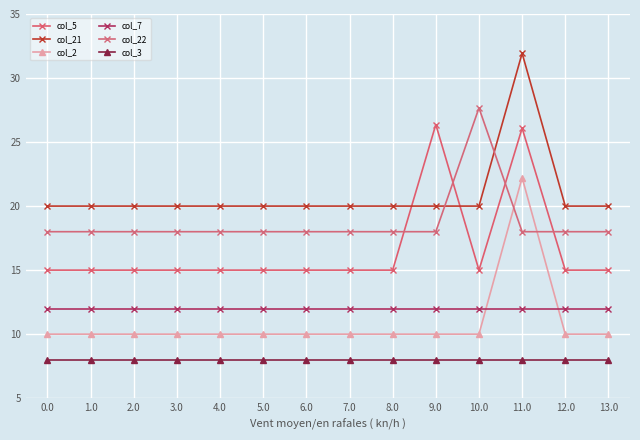

Reading right to left, list all the values displayed in this chart.

col_5: 15.0	15.0	26.1	15.0	26.4	15.0	15.0	15.0	15.0	15.0	15.0	15.0	15.0	15.0
col_21: 20.0	20.0	31.9	20.0	20.0	20.0	20.0	20.0	20.0	20.0	20.0	20.0	20.0	20.0
col_2: 10.0	10.0	22.2	10.0	10.0	10.0	10.0	10.0	10.0	10.0	10.0	10.0	10.0	10.0
col_7: 12.0	12.0	12.0	12.0	12.0	12.0	12.0	12.0	12.0	12.0	12.0	12.0	12.0	12.0
col_22: 18.0	18.0	18.0	27.7	18.0	18.0	18.0	18.0	18.0	18.0	18.0	18.0	18.0	18.0
col_3: 8.0	8.0	8.0	8.0	8.0	8.0	8.0	8.0	8.0	8.0	8.0	8.0	8.0	8.0